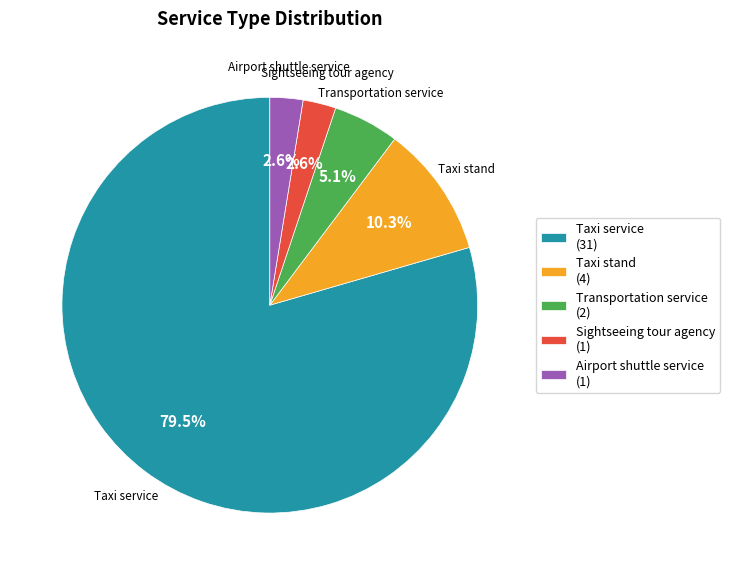

Does Sightseeing tour agency represent more than half of the total?

No